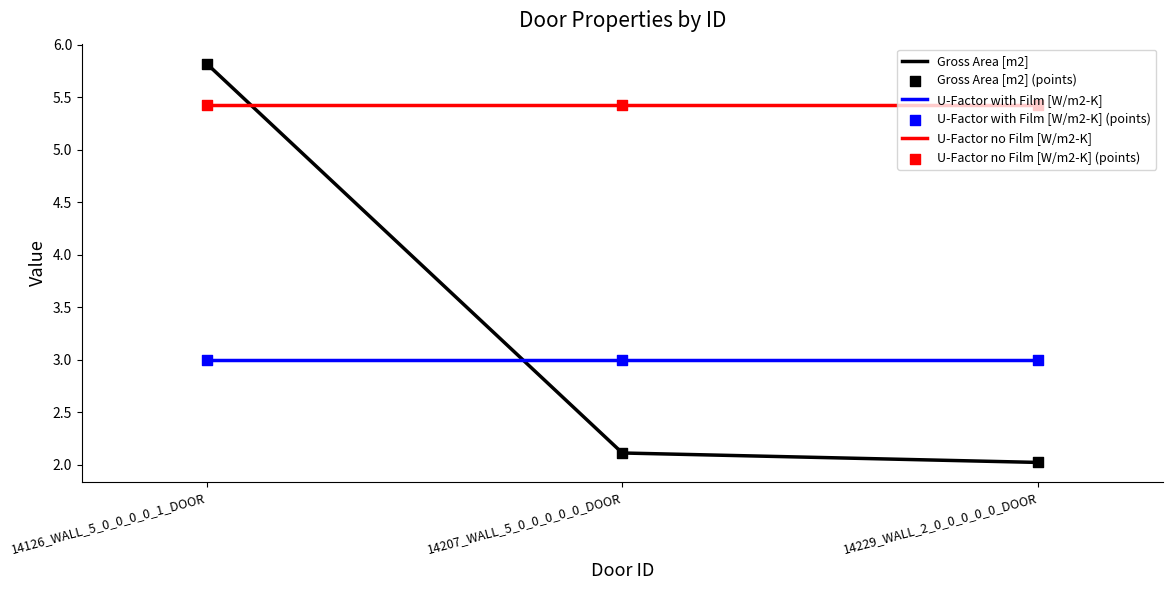

What is the difference between the highest and lowest values at 14229_WALL_2_0_0_0_0_0_DOOR?

3.4